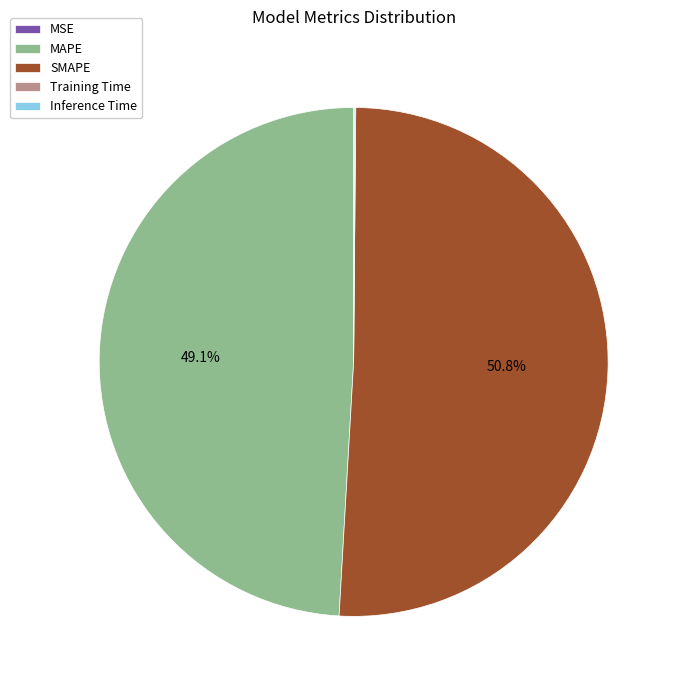

To the nearest percent, what percentage of the pie is SMAPE?

51%